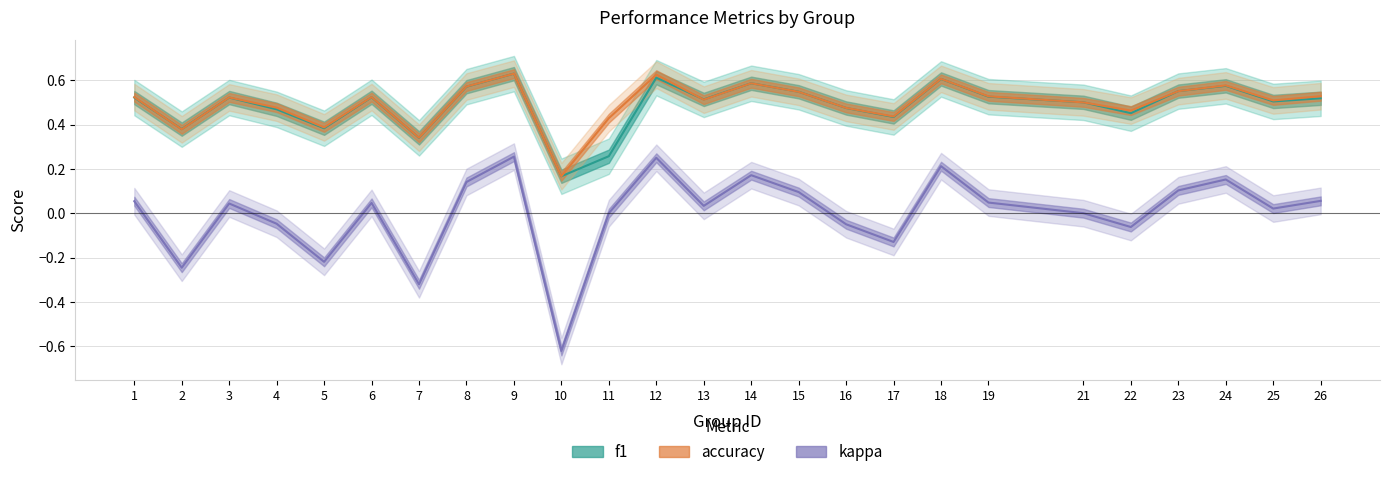

What is the value of the accuracy point at the 2nd from the left?

0.4